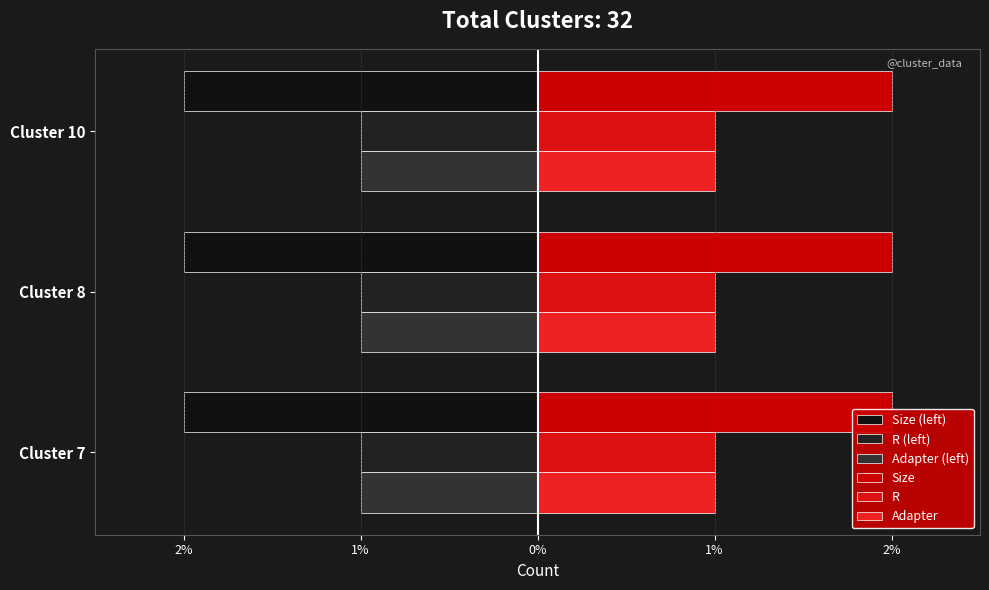

What is the difference between the highest and lowest values at Cluster 8?

1